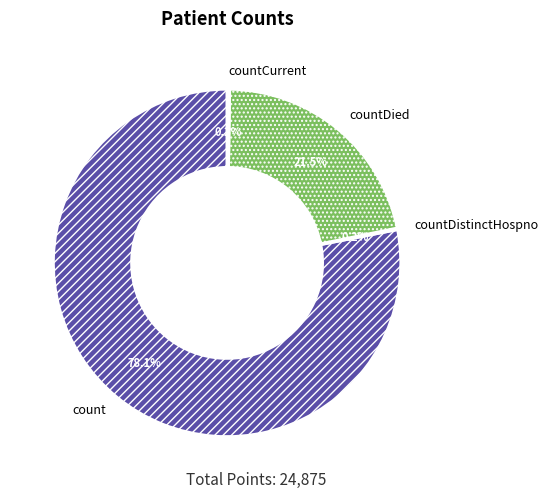

Which has a higher value, countDied or count?

count